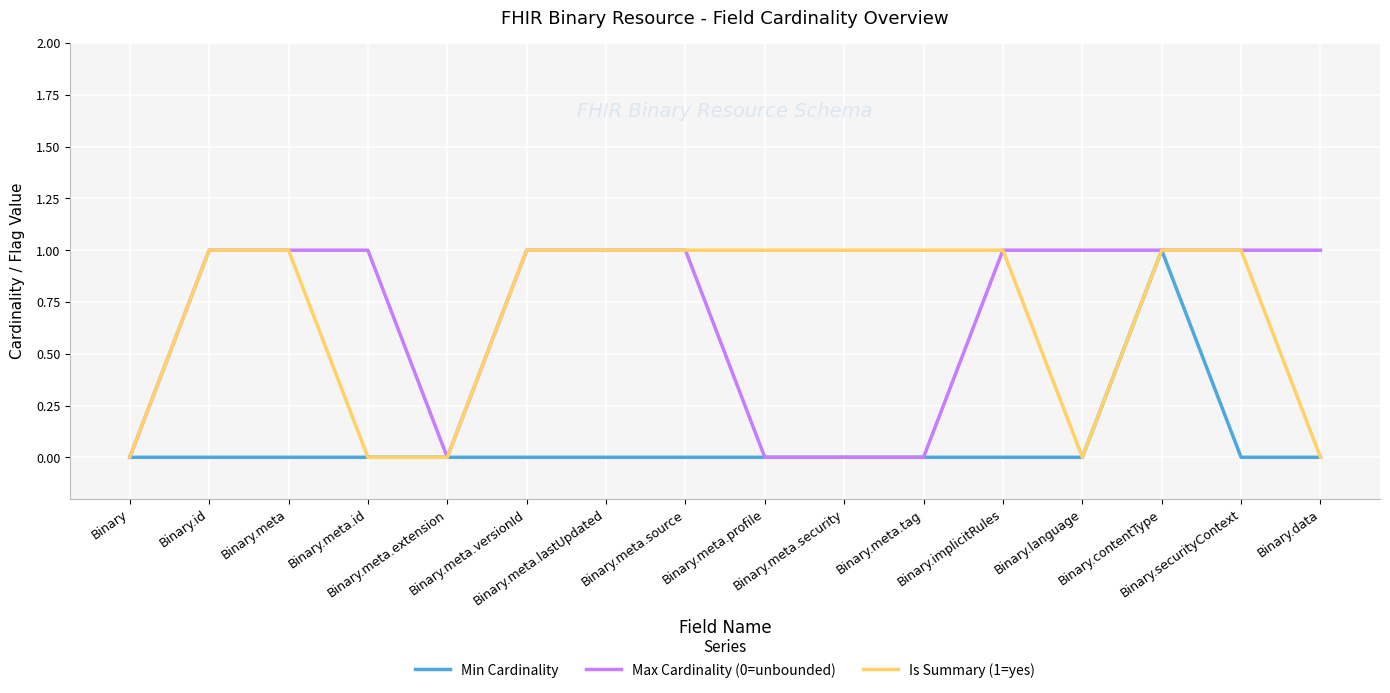

Is this an area chart (filled region under the line)?

No